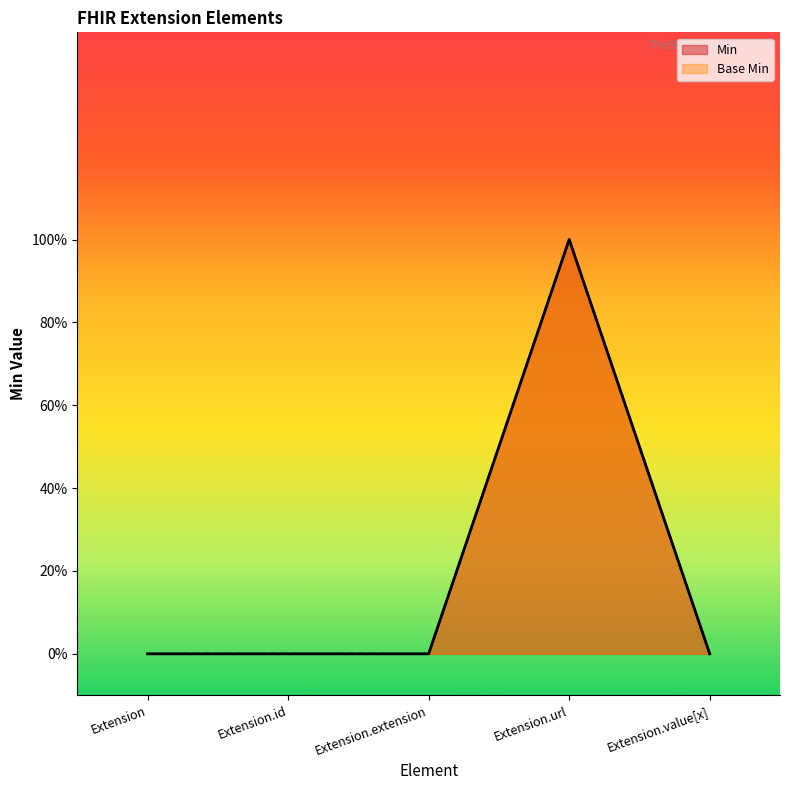

How many lines are shown in the chart?

2